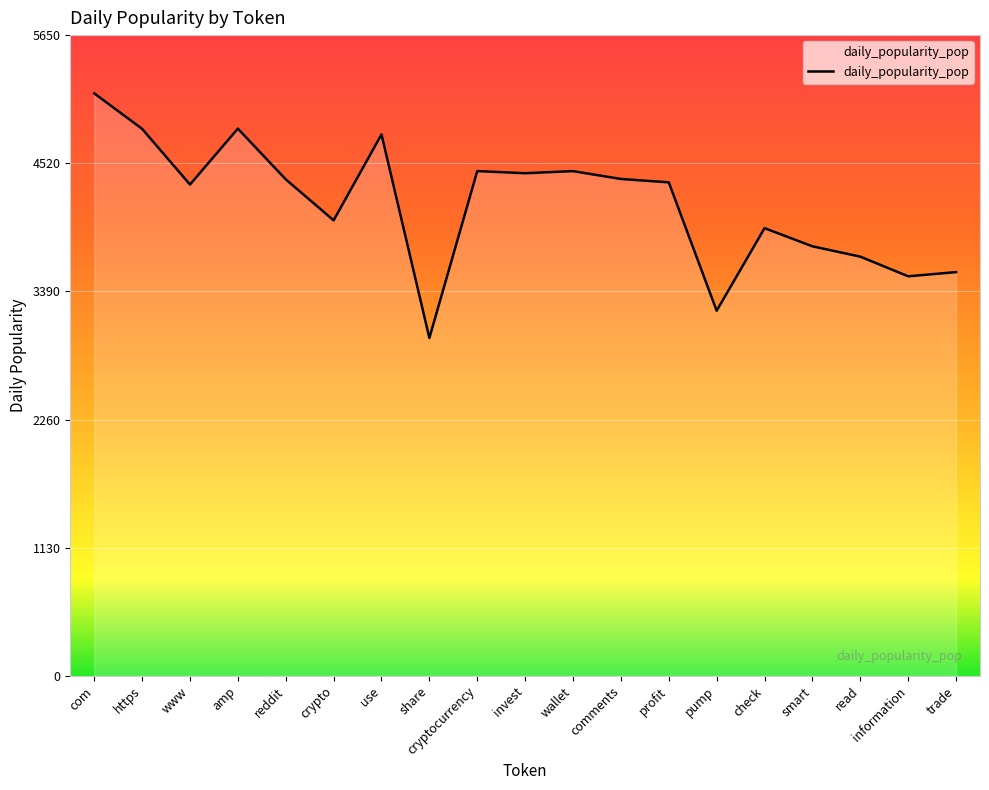

The chart shows a value of 4608.7 at pump. True or false?

False